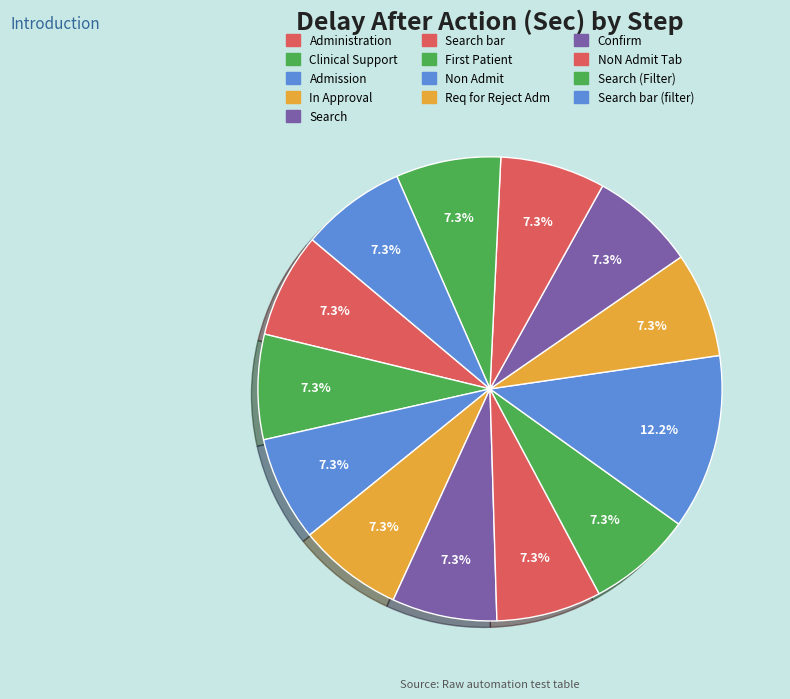

Count the number of slices in the pie.

13